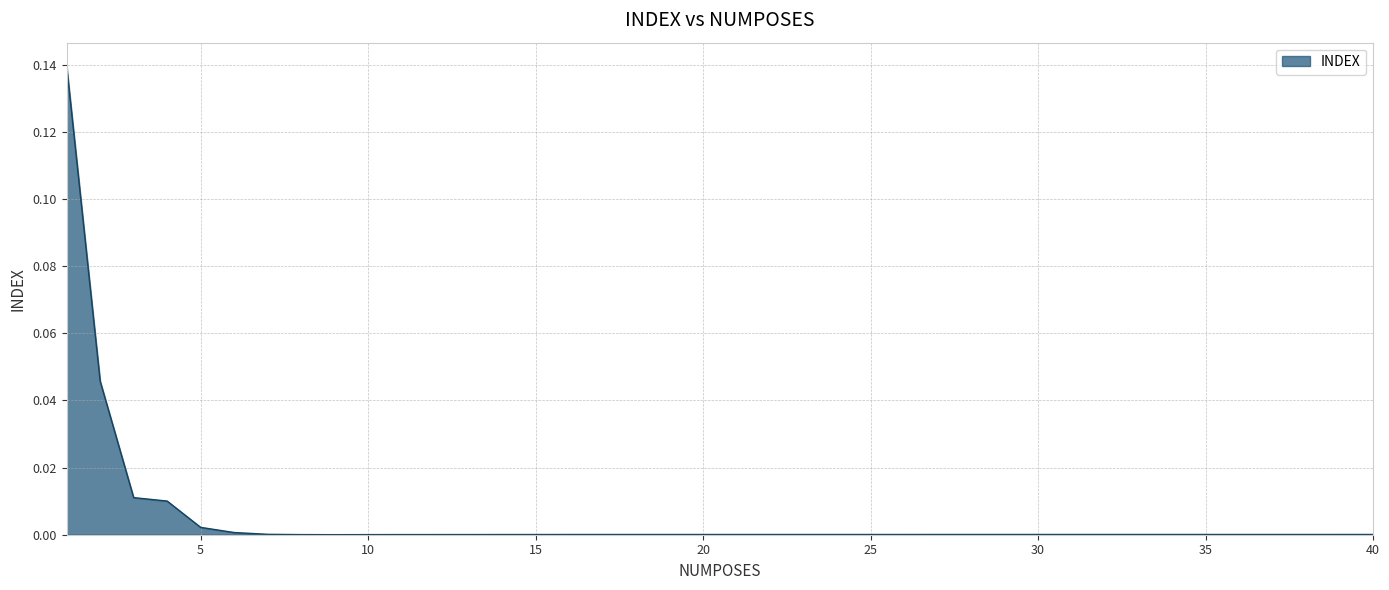

List the labels in order of value, smallest first.

9, 10, 8, 11, 12, 13, 14, 15, 16, 17, 18, 19, 20, 23, 21, 22, 24, 26, 25, 37, 38, 39, 36, 35, 34, 33, 32, 31, 28, 30, 29, 27, 40, 7, 6, 5, 4, 3, 2, 1